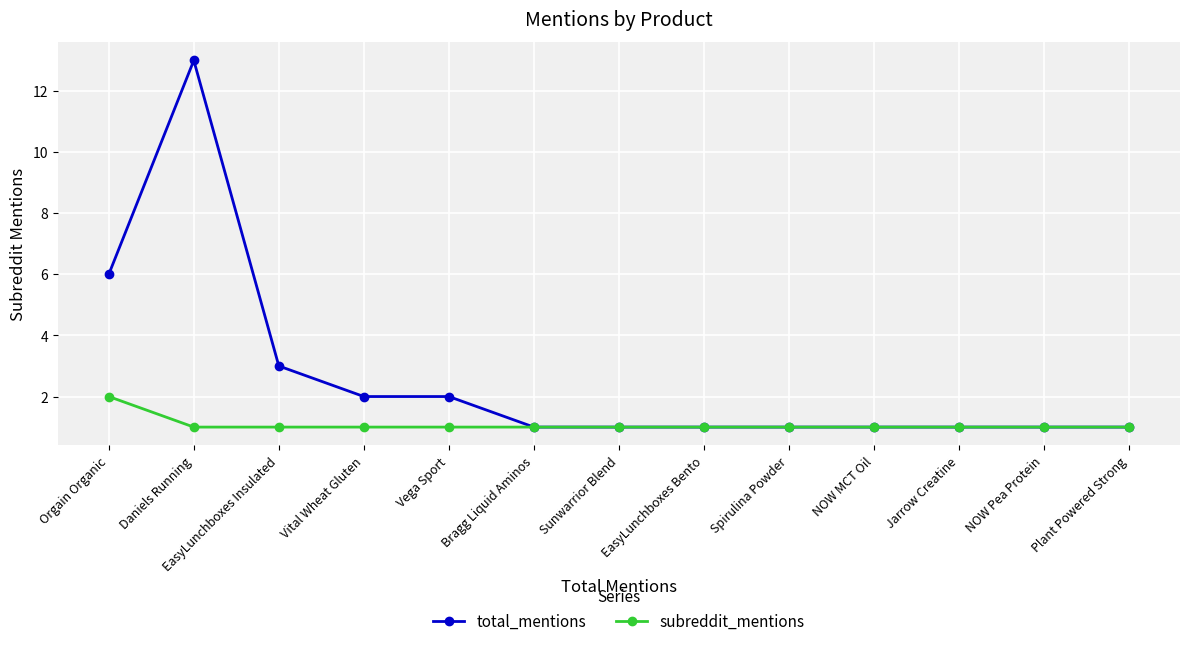

True or false: total_mentions has a value of 1 at NOW MCT Oil.

True